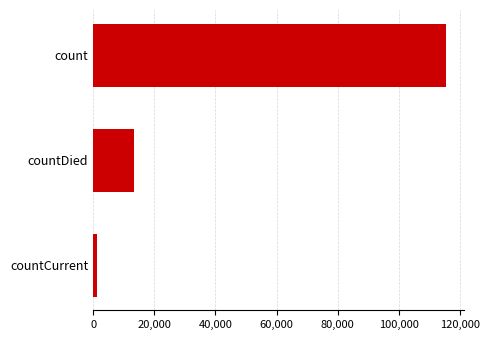

Reading top to bottom, extract all data points from this chart.

count=115379	countDied=13343	countCurrent=1383